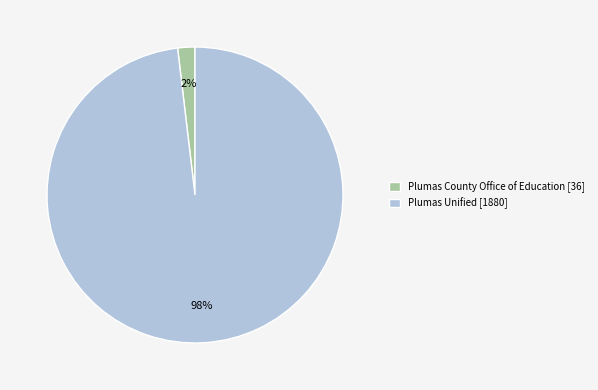

Is the sum of Plumas County Office of Education [36] and Plumas Unified [1880] greater than half?

Yes